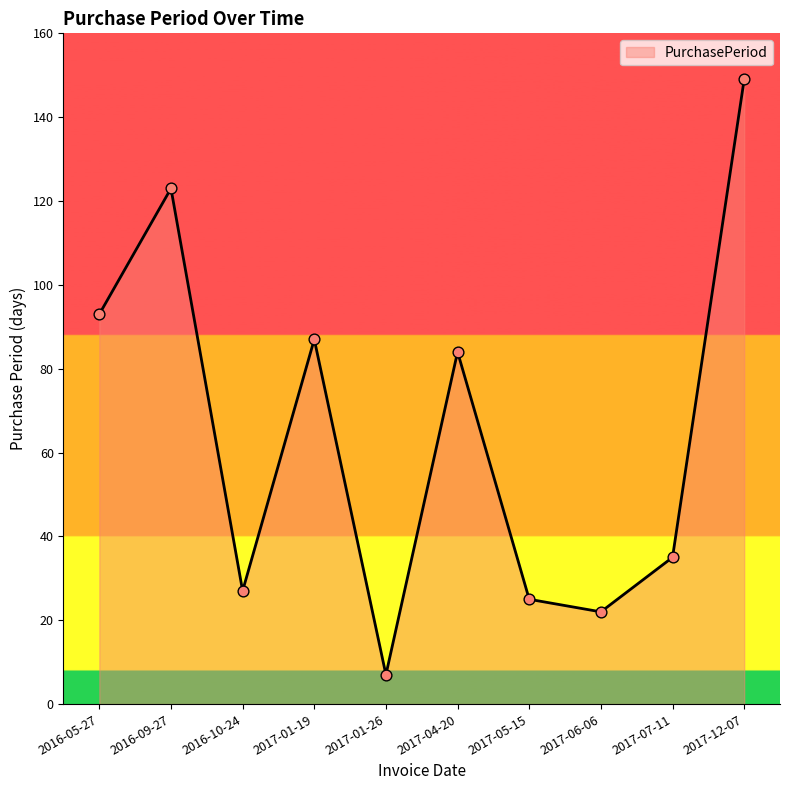

What is the change in value from 2016-05-27 to 2016-09-27?

+30